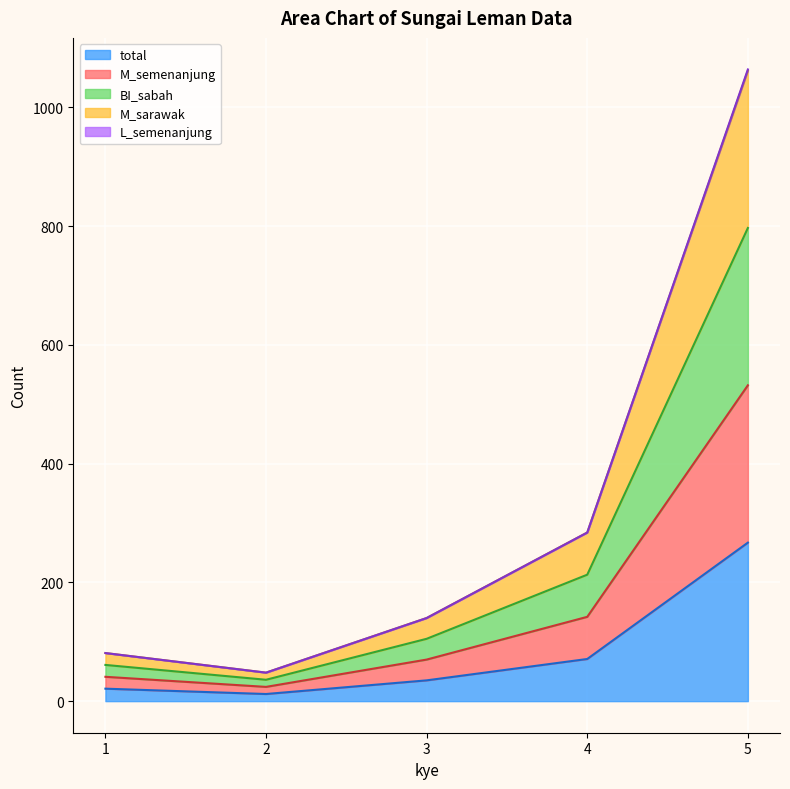

How many lines are shown in the chart?

5